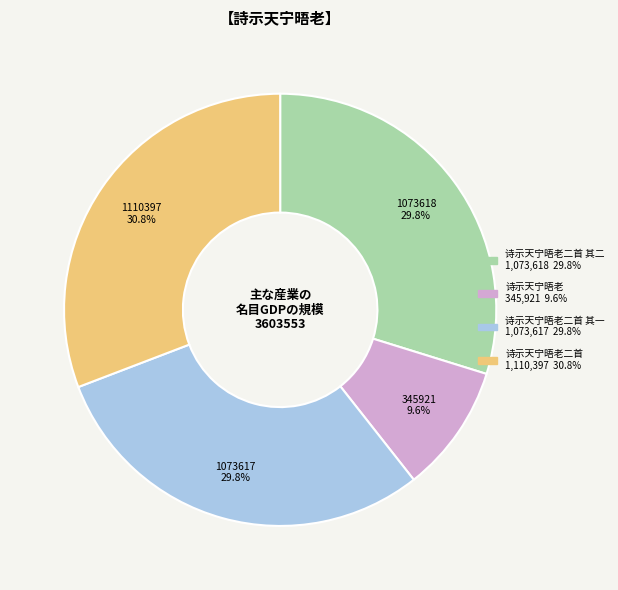

Does any single category account for the majority?

No